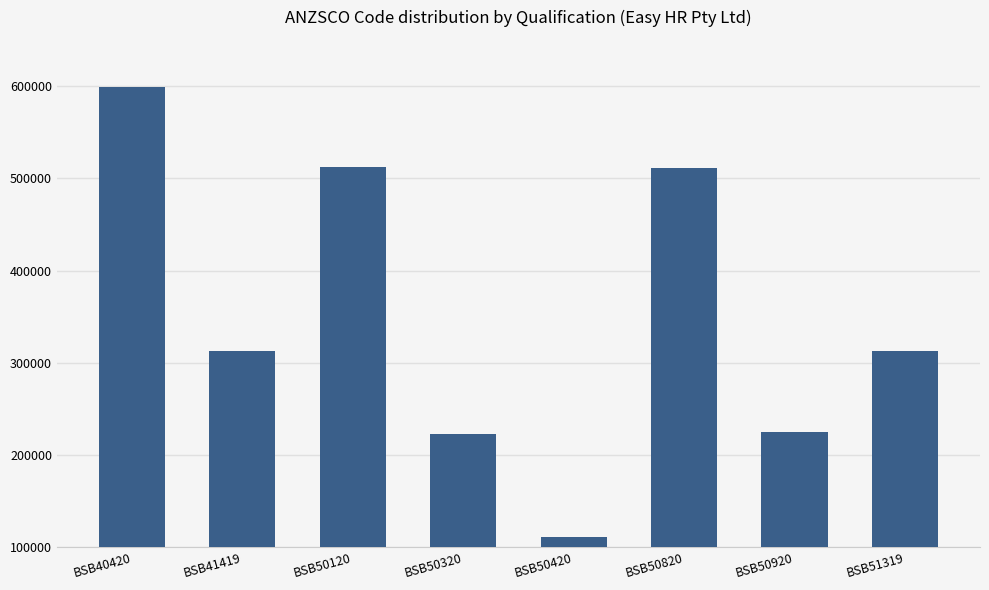

The value at BSB40420 is 183050. True or false?

False